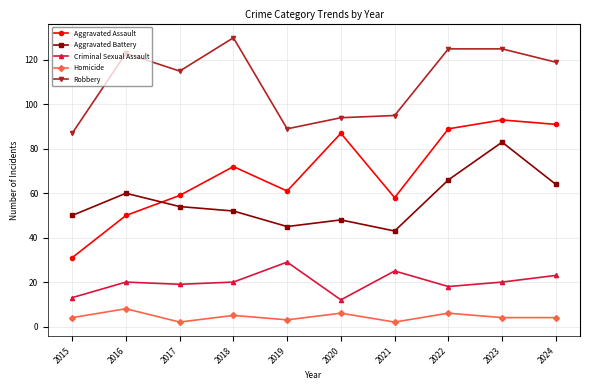

What are all the series names shown in the legend?

Aggravated Assault, Aggravated Battery, Criminal Sexual Assault, Homicide, Robbery